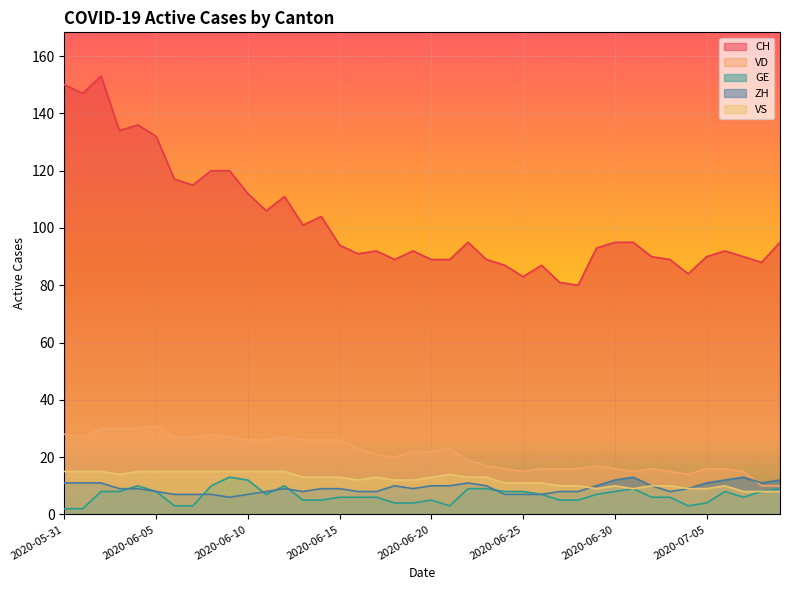

Rank the series at 2020-06-22 from highest to lowest value.

CH, VD, VS, ZH, GE